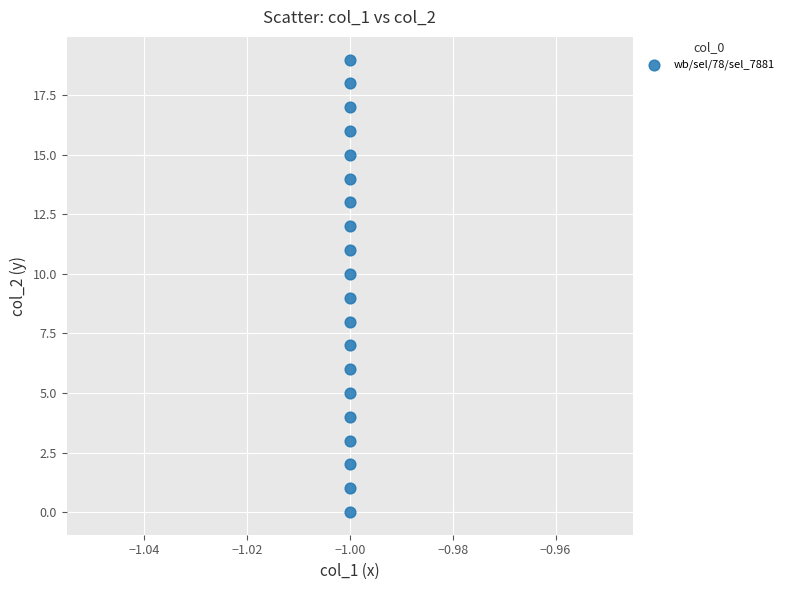

What is the range of Y values (max minus min)?

19